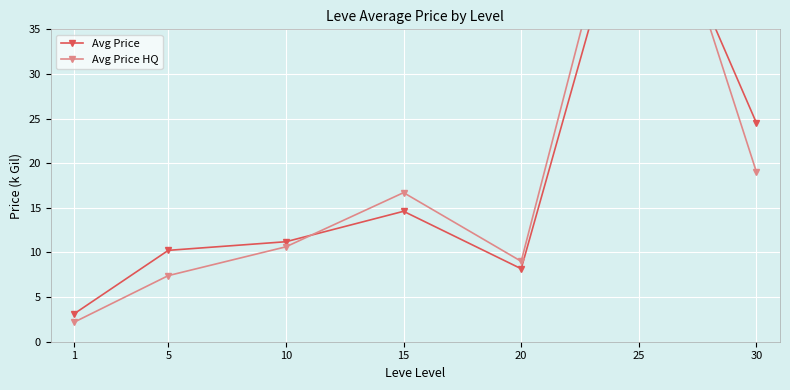

How many lines are shown in the chart?

2